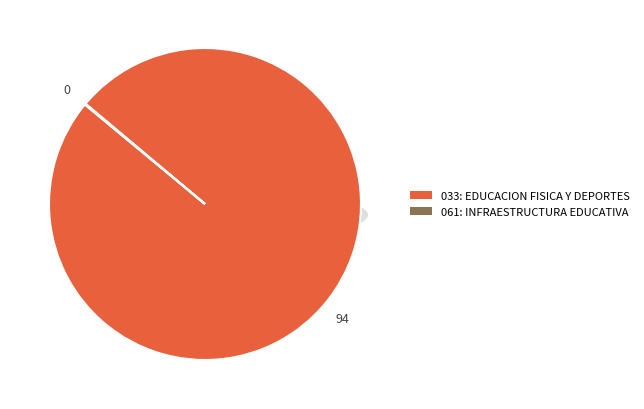

Which slice represents more than half of the pie?

033: EDUCACION FISICA Y DEPORTES